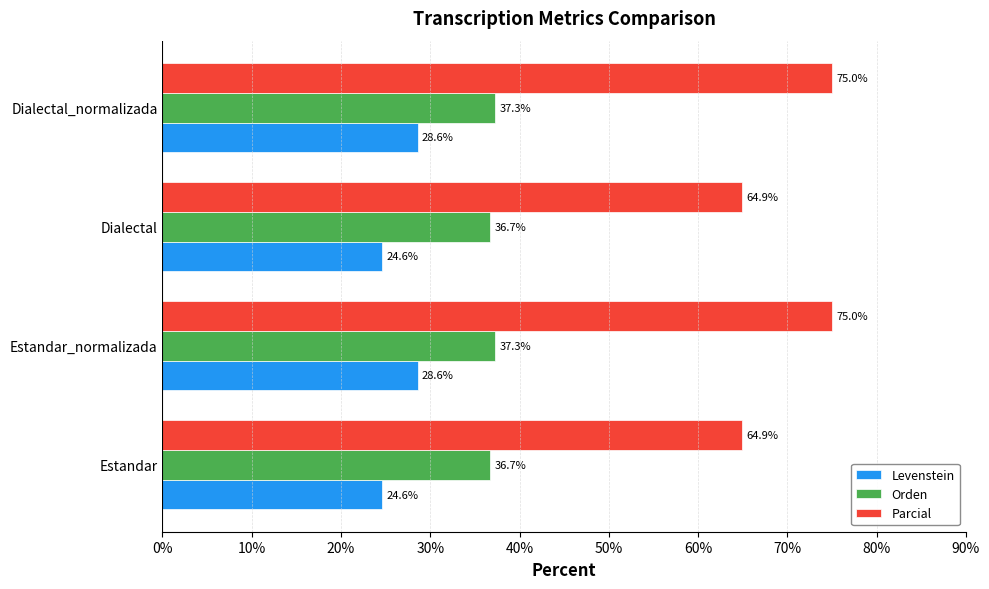

Rank the series at Dialectal from highest to lowest value.

Parcial, Orden, Levenstein